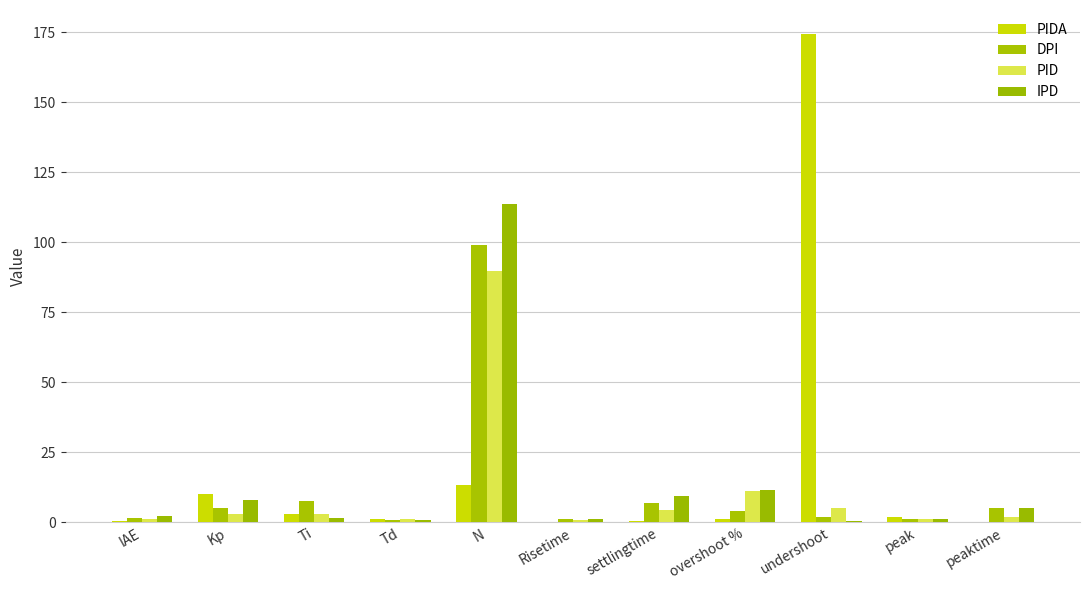

What is the label of the 11th bar from the right?

IAE